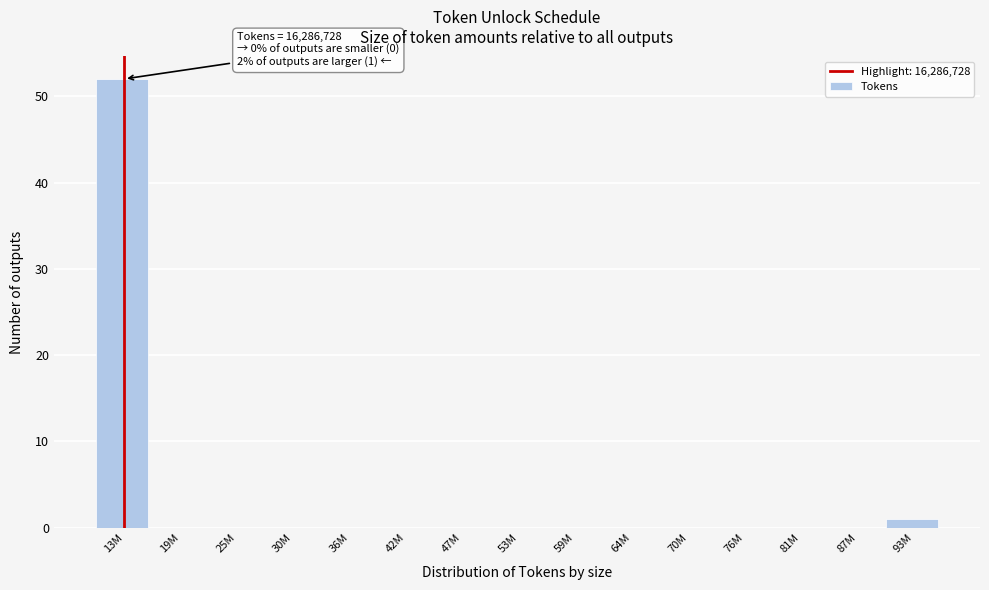

Reading left to right, transcribe all the data shown in this chart.

13M=52	19M=0	25M=0	30M=0	36M=0	42M=0	47M=0	53M=0	59M=0	64M=0	70M=0	76M=0	81M=0	87M=0	93M=1